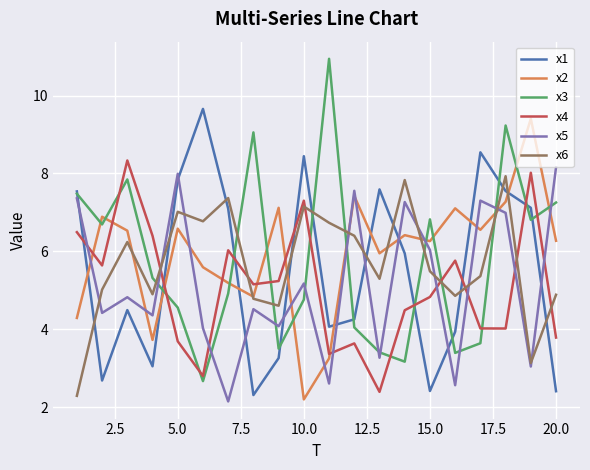

What is the highest value of the x1 series?

9.7